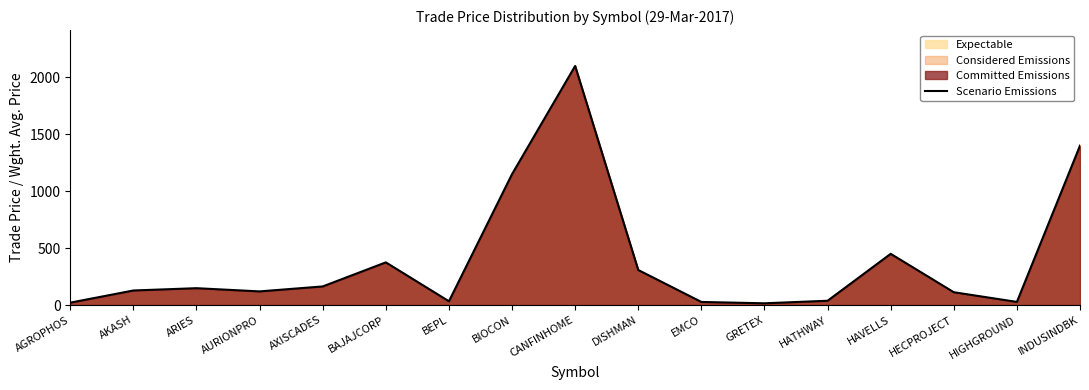

What position from the left is BEPL?

7